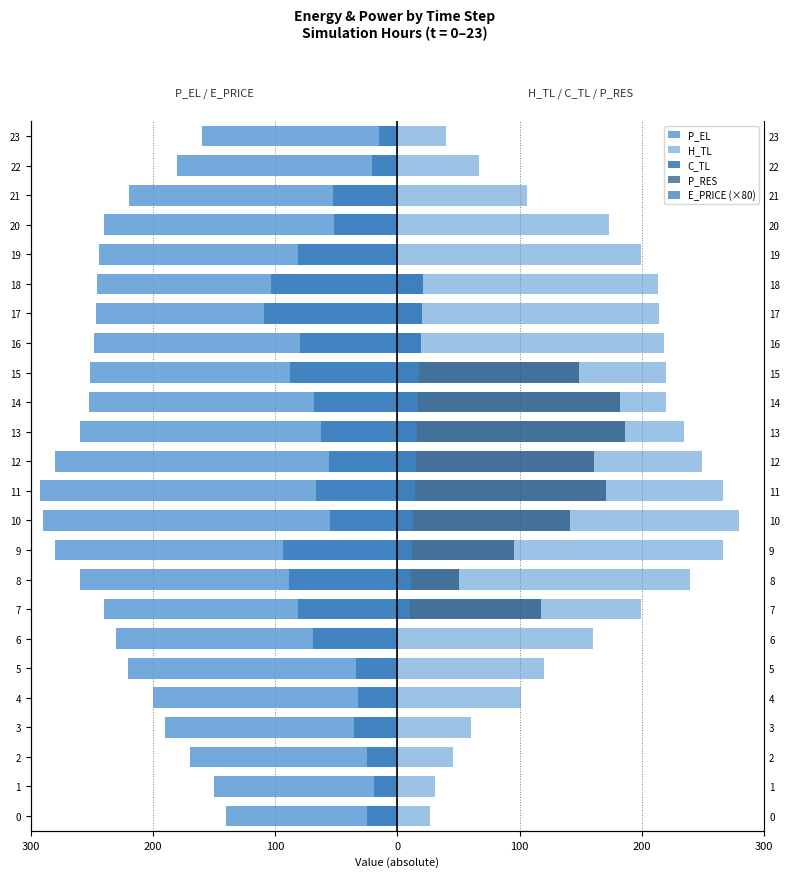

Which category has the highest value in the C_TL series?

18